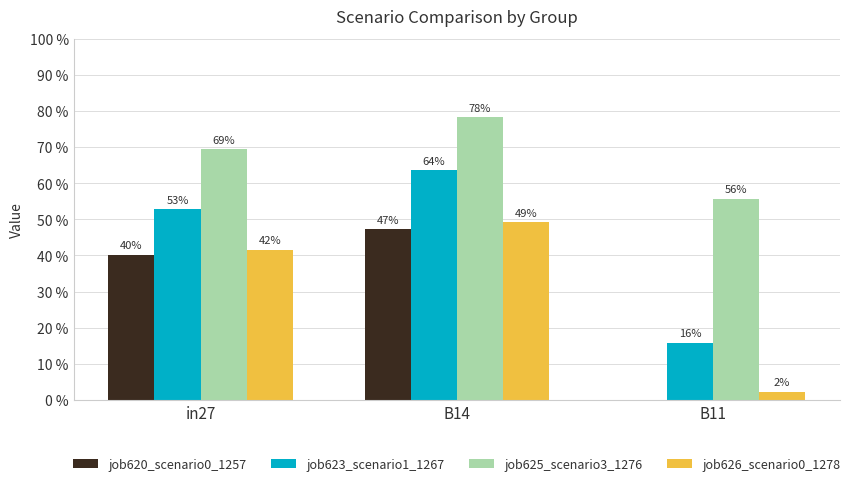

At which label does job626_scenario0_1278 reach its minimum?

B11